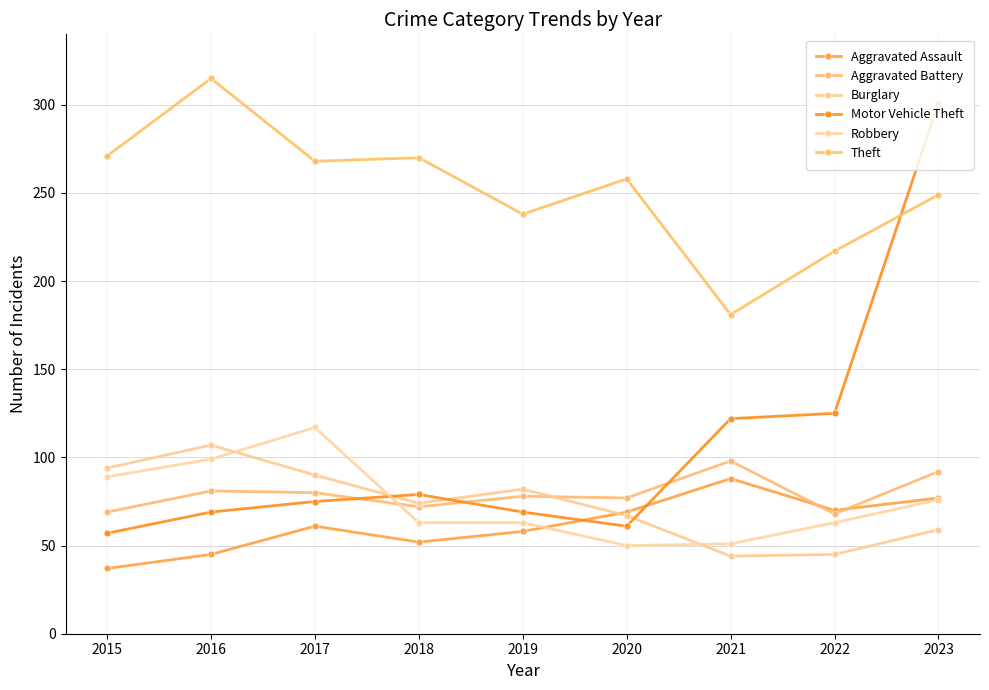

What is the difference between the second highest and minimum values in the Motor Vehicle Theft series?

68